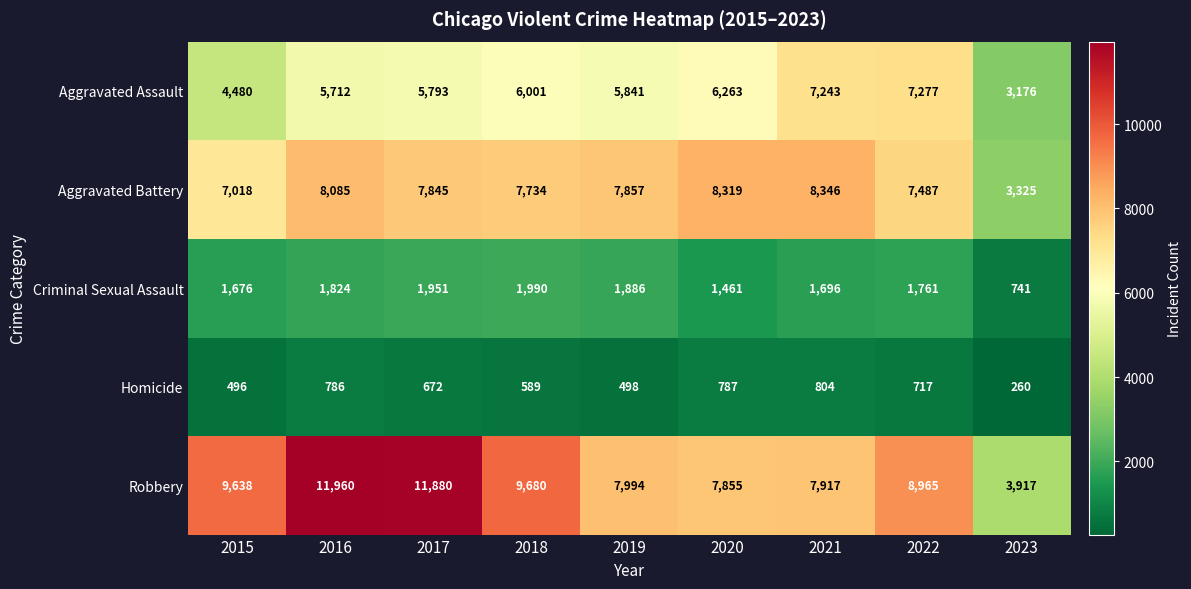

True or false: Robbery has a value of 7917 at 2021.

True